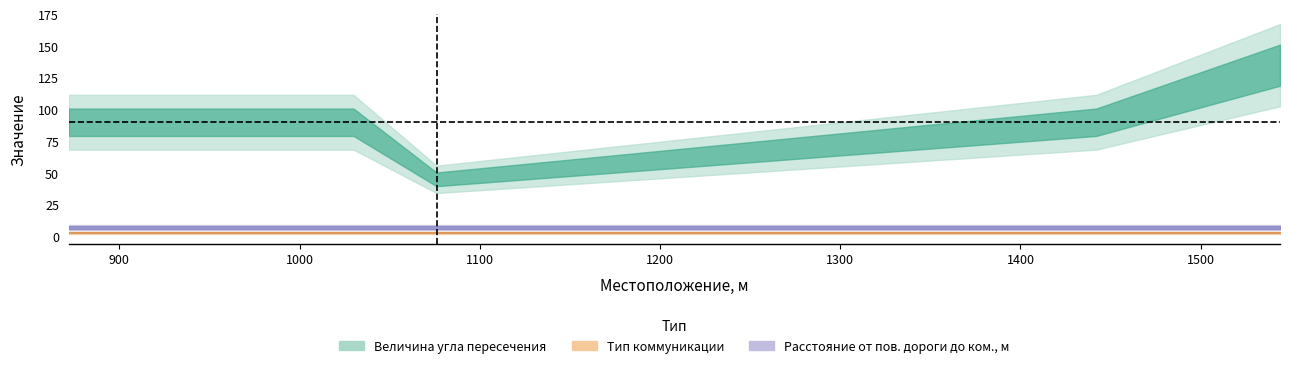

How many lines are shown in the chart?

3